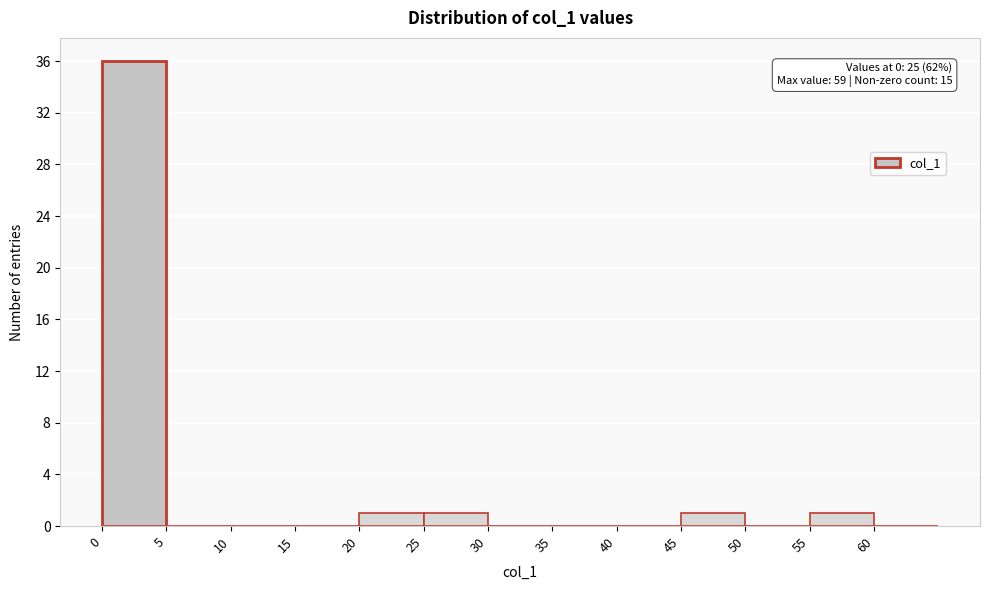

Over which range of the x-axis is the bar tallest?

0 to 5